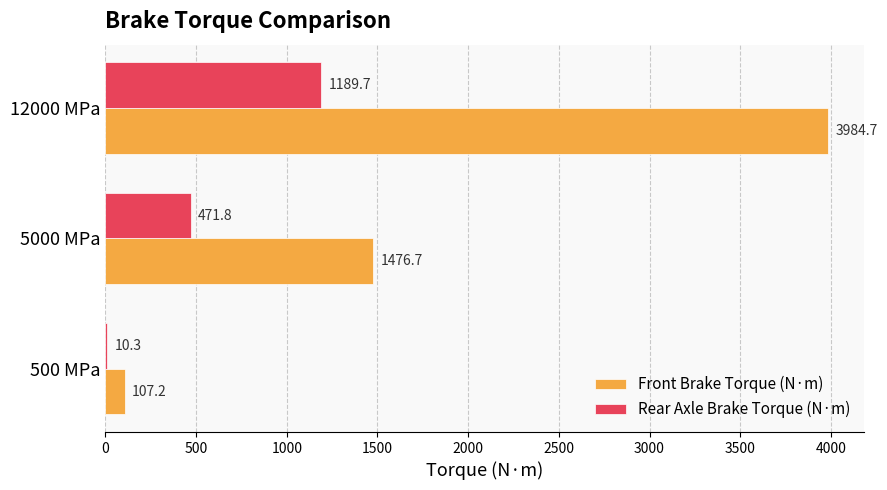

Is the value of Front Brake Torque (N·m) at 12000 MPa greater than the value of Rear Axle Brake Torque (N·m) at 500 MPa?

Yes